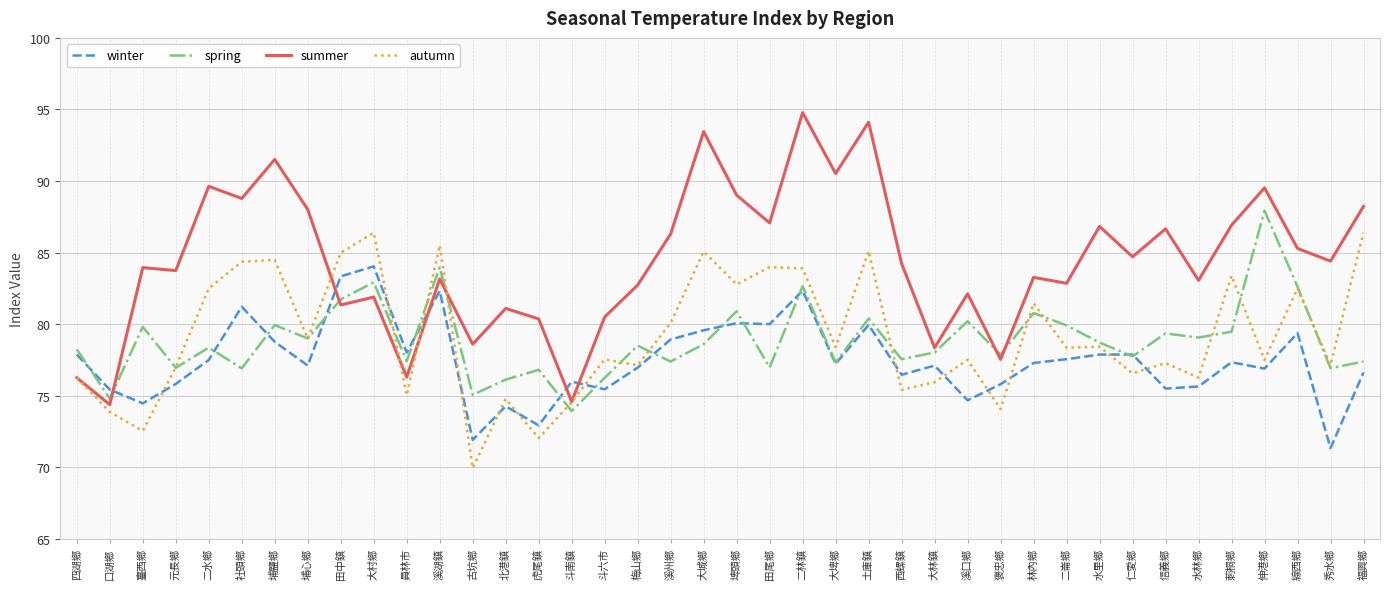

What position from the left is 水里鄉?

32